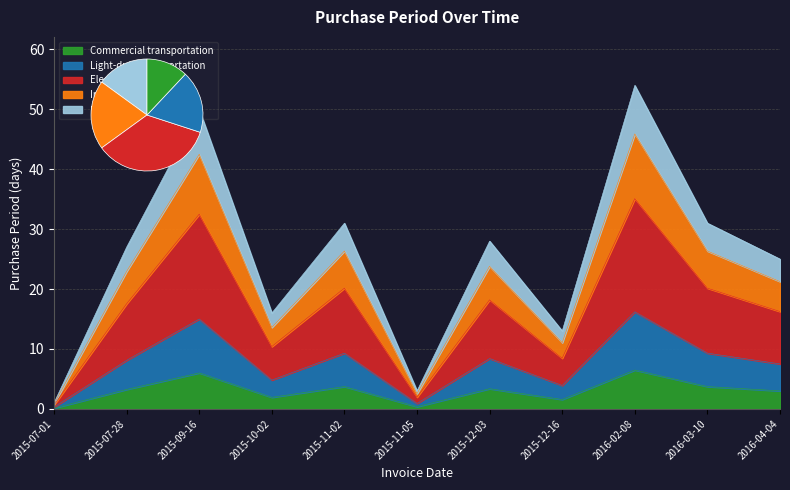

Reading left to right, what are all the values shown in this chart?

2015-07-01=0.1	2015-07-28=3.2	2015-09-16=6.0	2015-10-02=1.9	2015-11-02=3.7	2015-11-05=0.4	2015-12-03=3.4	2015-12-16=1.6	2016-02-08=6.5	2016-03-10=3.7	2016-04-04=3.0